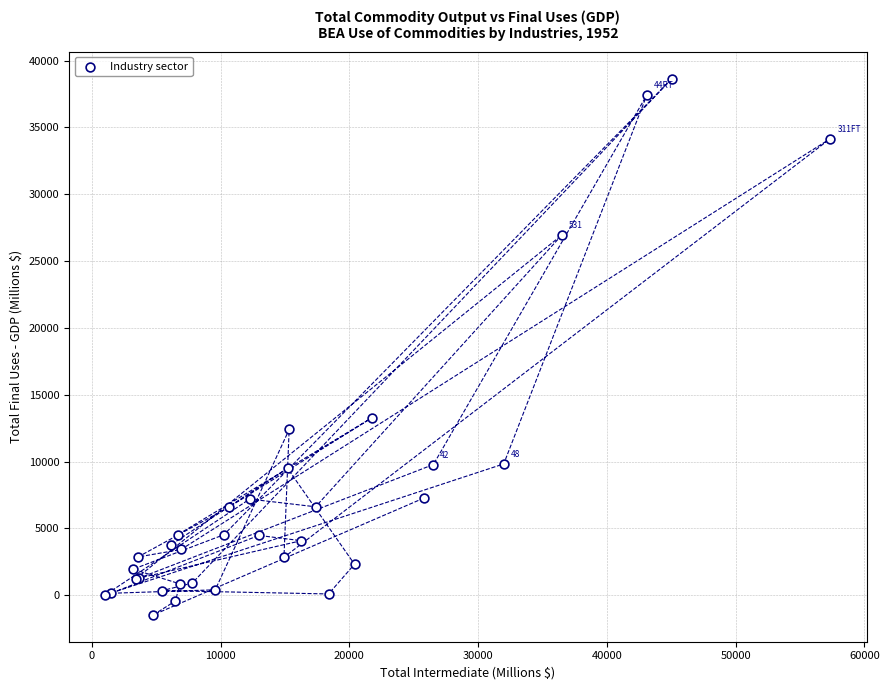

What Y value in the scatter plot is closest to 18596?

13274